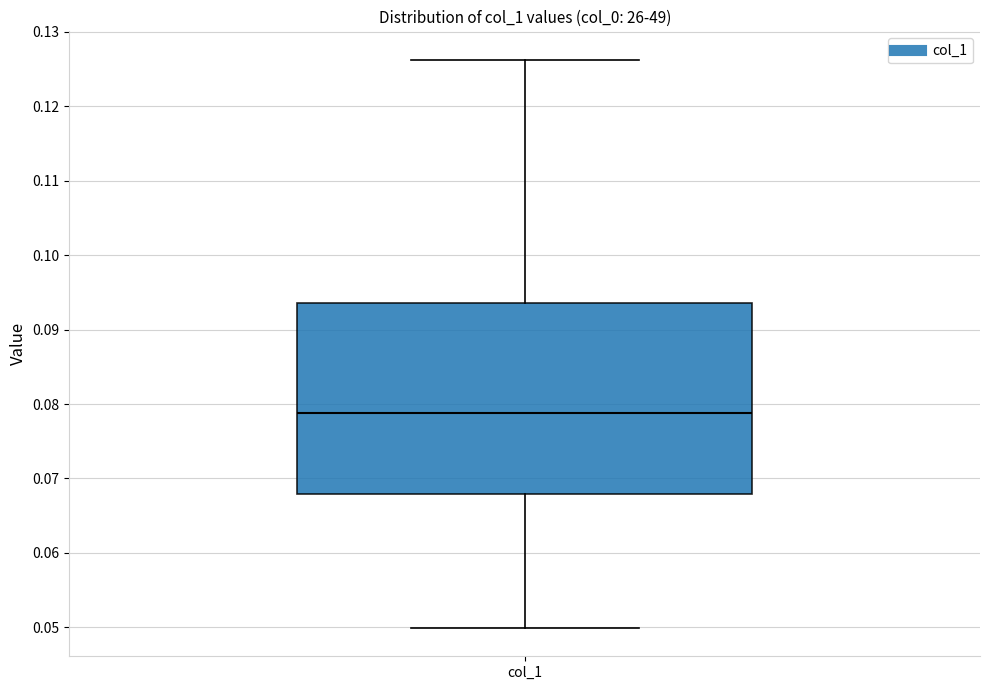

Where does the upper whisker of the box for col_1 end on the y-axis? The values are not printed on the chart, so give them approximately, as read against the axis.

0.126